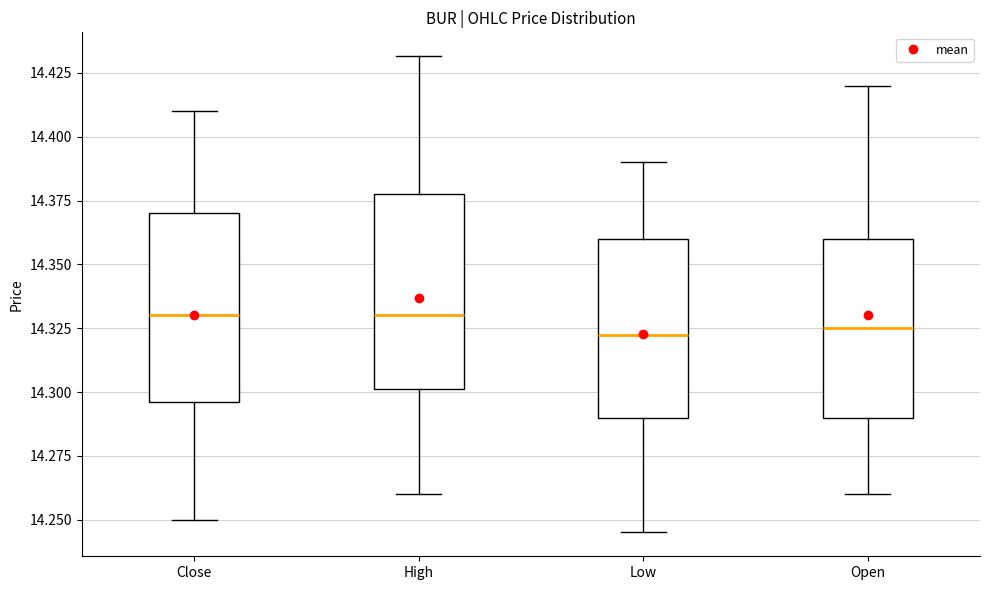

Where does the lower whisker of the box for Close end on the y-axis? The values are not printed on the chart, so give them approximately, as read against the axis.

14.250